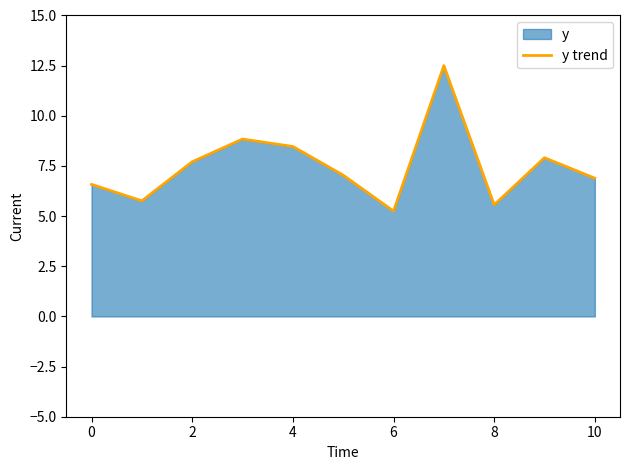

What value does the data have at 4?

8.5